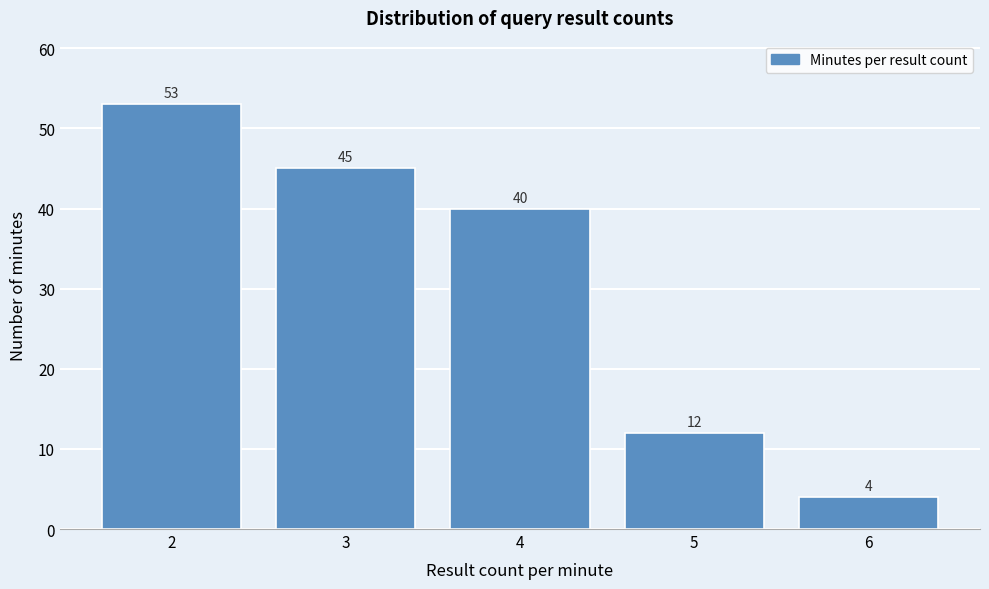

Reading left to right, extract all data points from this chart.

2=53	3=45	4=40	5=12	6=4